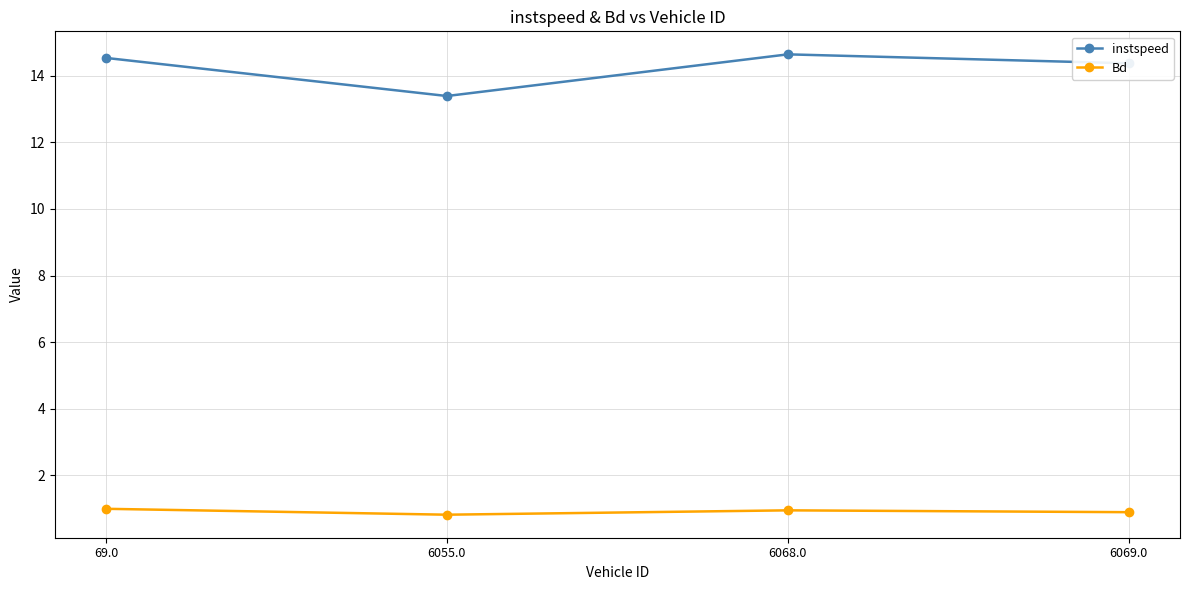

Rank the series at 69.0 from lowest to highest value.

Bd, instspeed